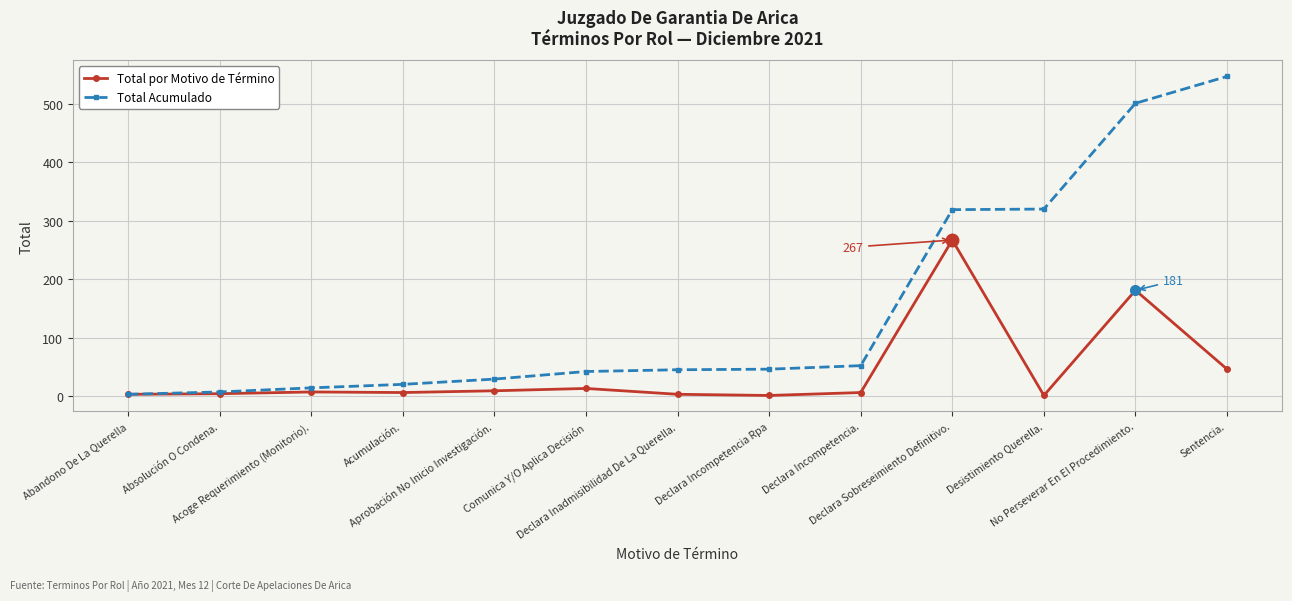

Count the number of categories in the chart.

13